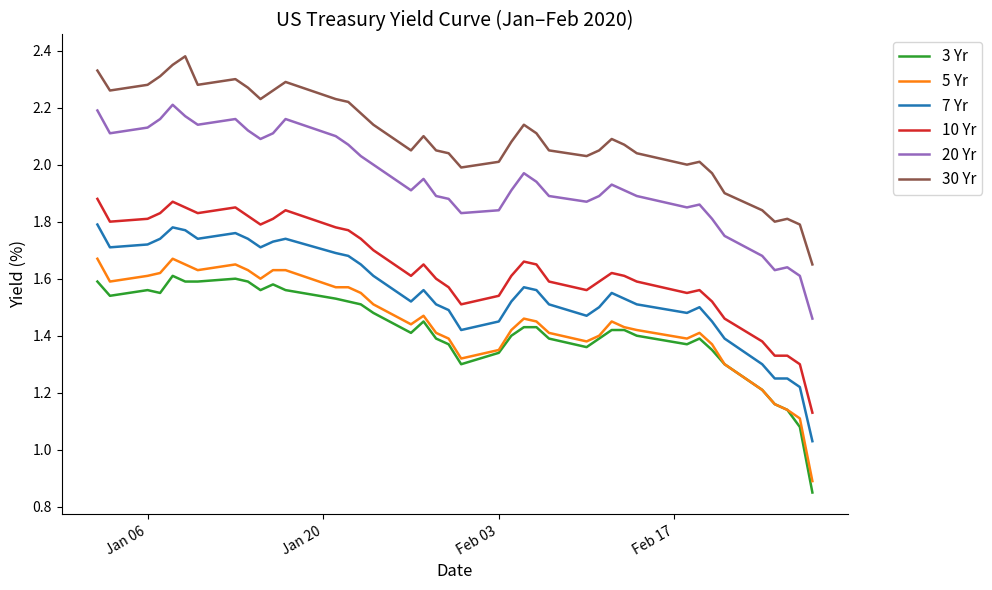

Rank the series by their maximum value, from lowest to highest.

3 Yr, 5 Yr, 7 Yr, 10 Yr, 20 Yr, 30 Yr